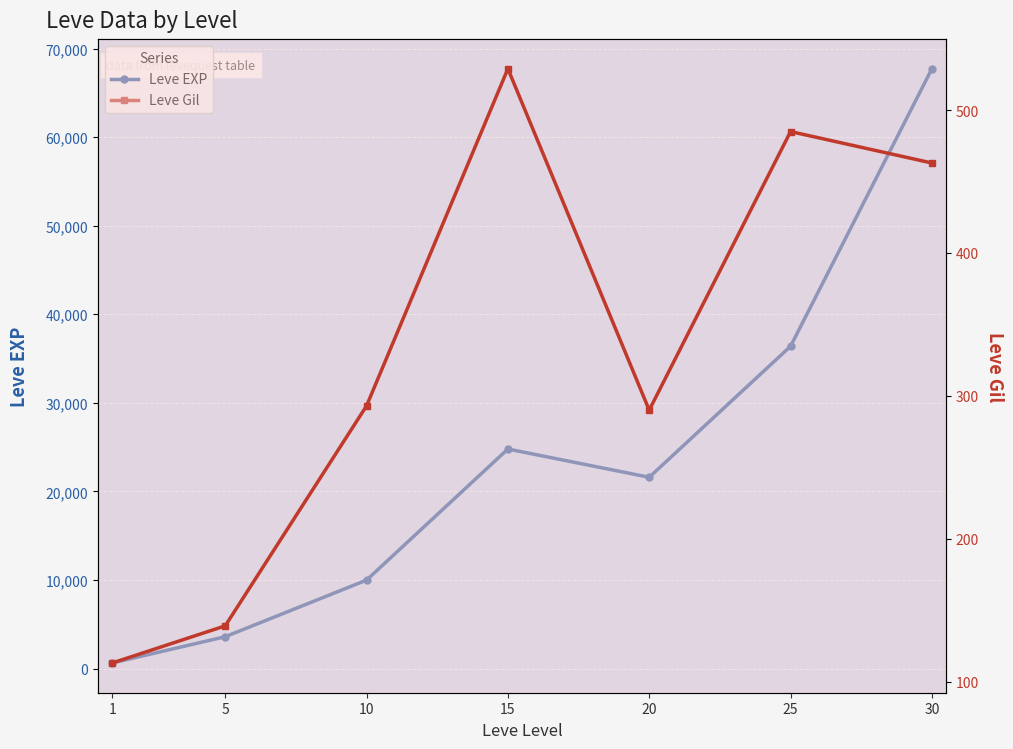

At which category does the chart reach its peak across all series?

30